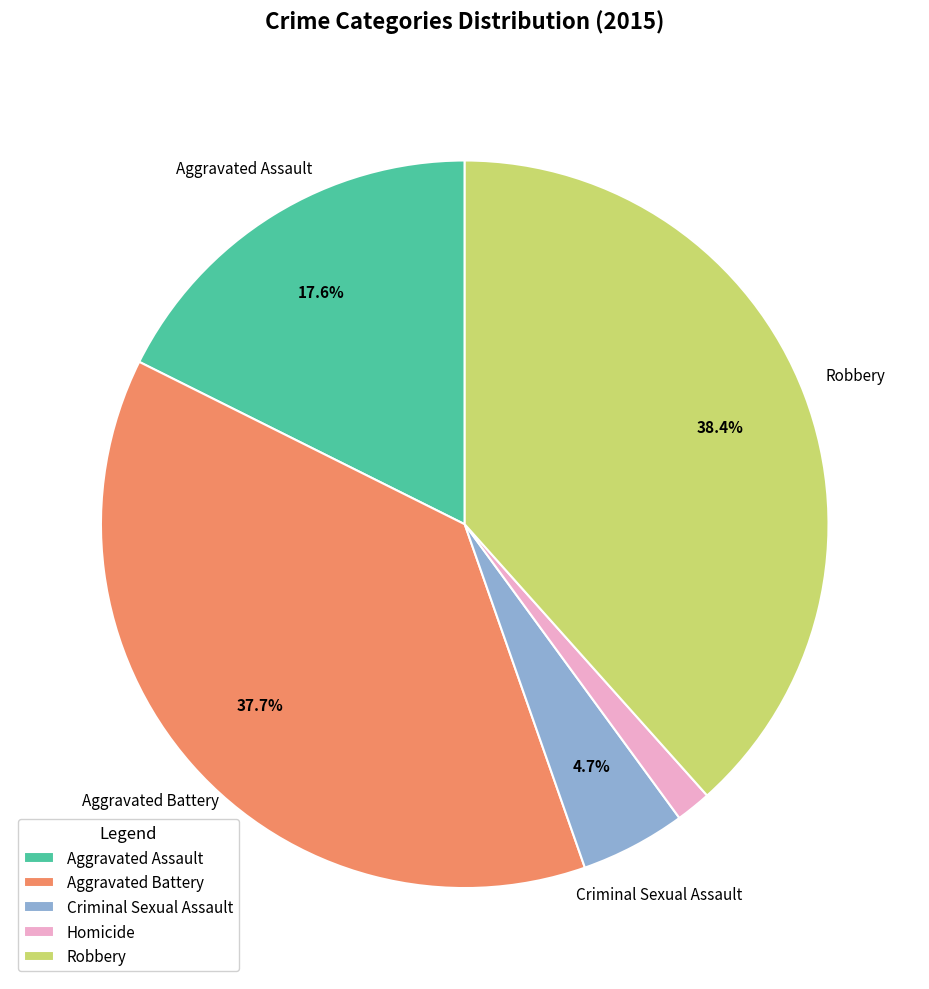

To the nearest percent, what percentage of the pie is Homicide?

2%